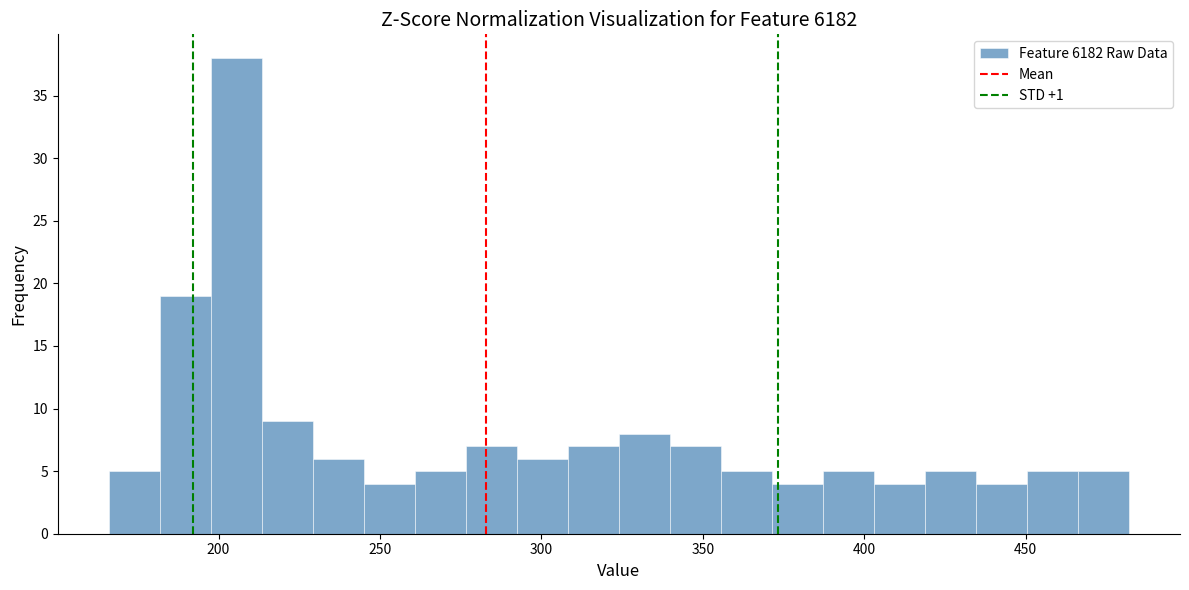

Read against the x-axis, roughly where is the centre of the tallest bar?

205